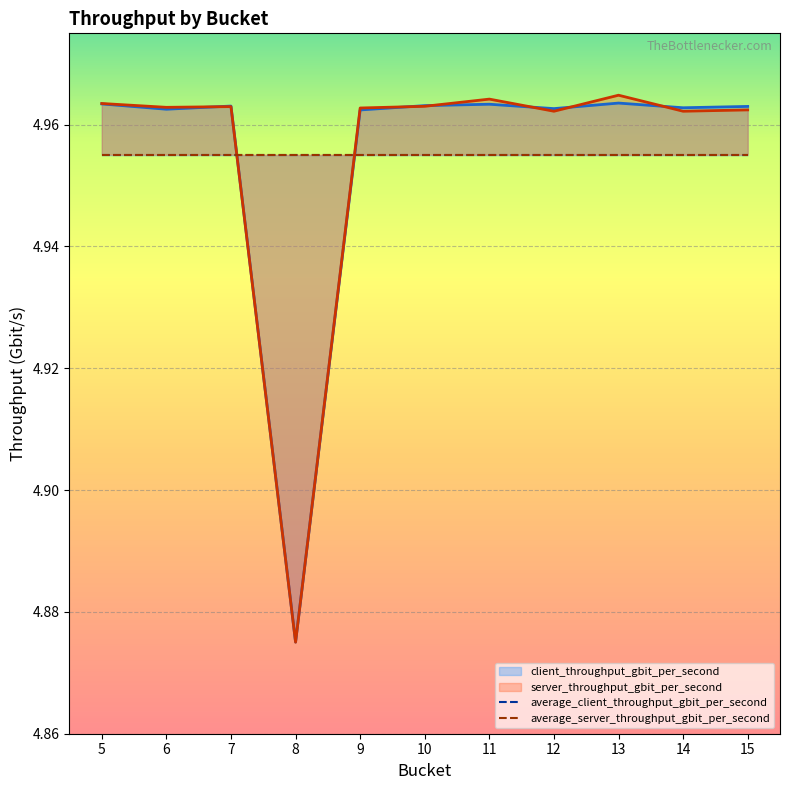

What is the value of the server_throughput_gbit_per_second point at the 9th from the left?

5.0